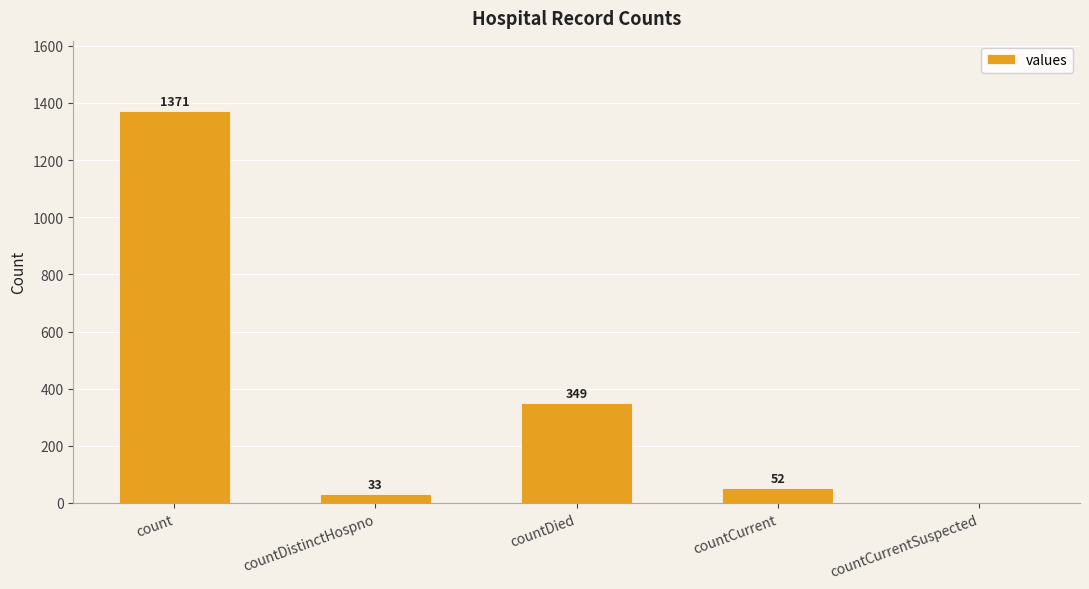

Where is the data nearest to the value 685?

countDied